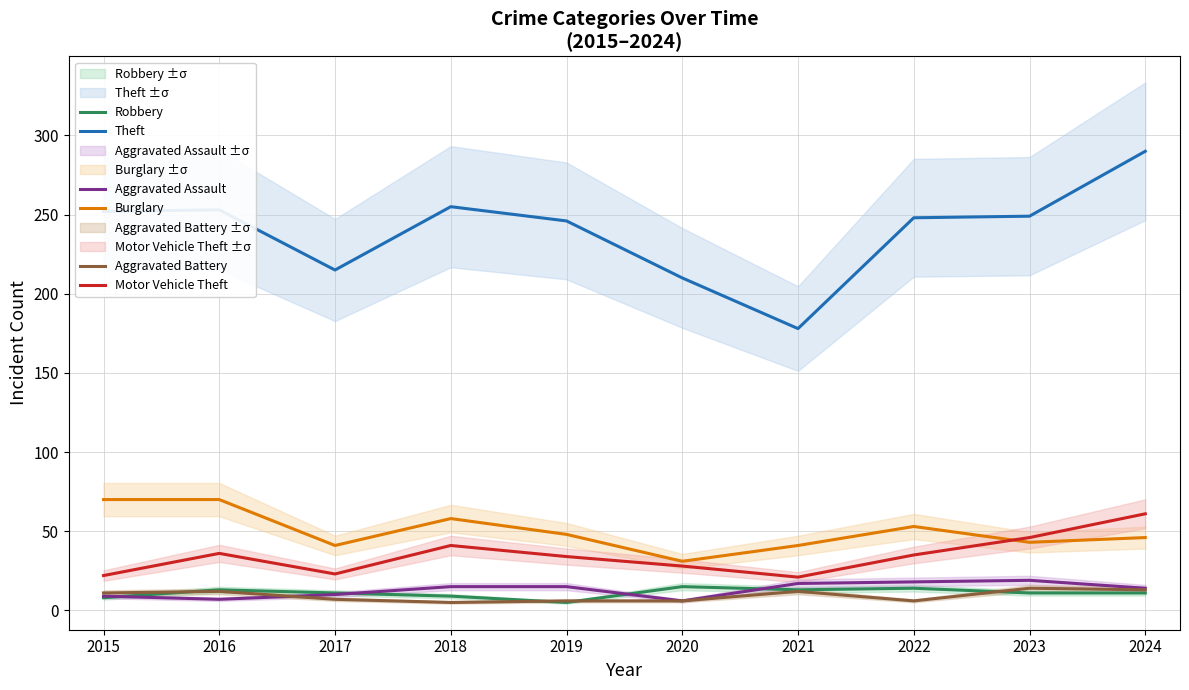

Does the chart have visible grid lines?

Yes